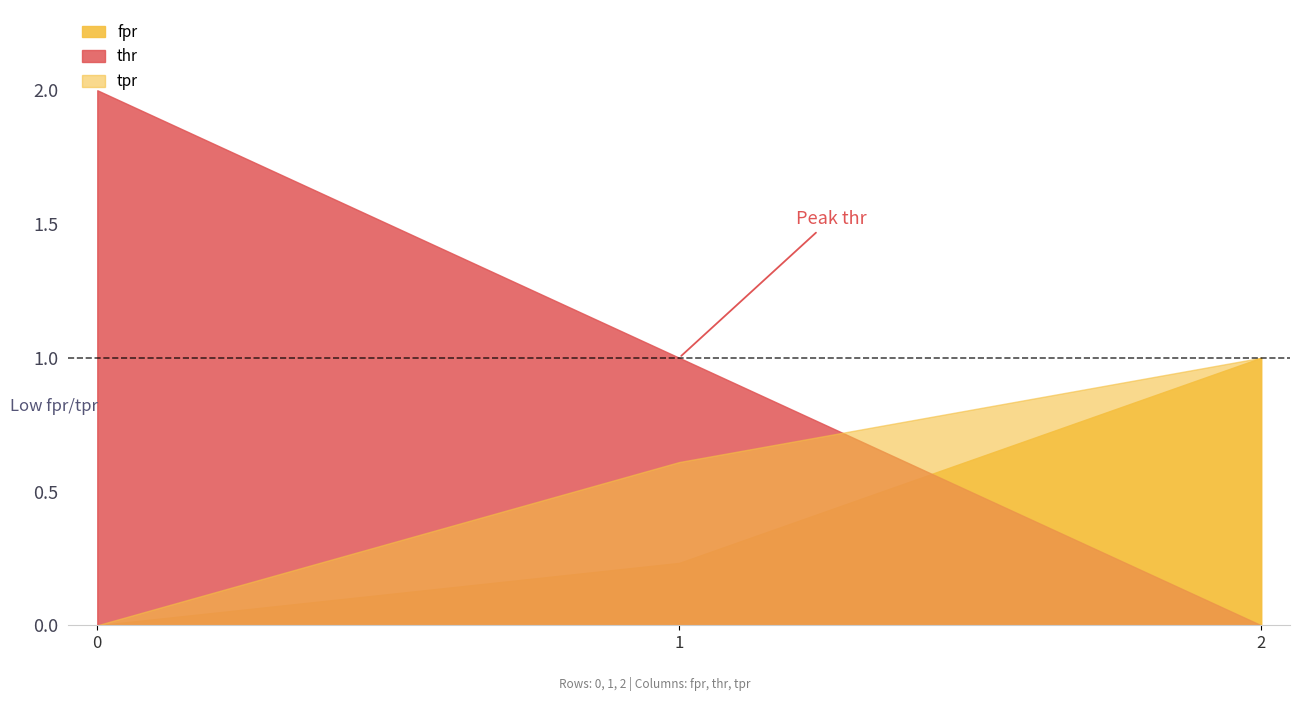

At how many categories does at least one series exceed 1?

1